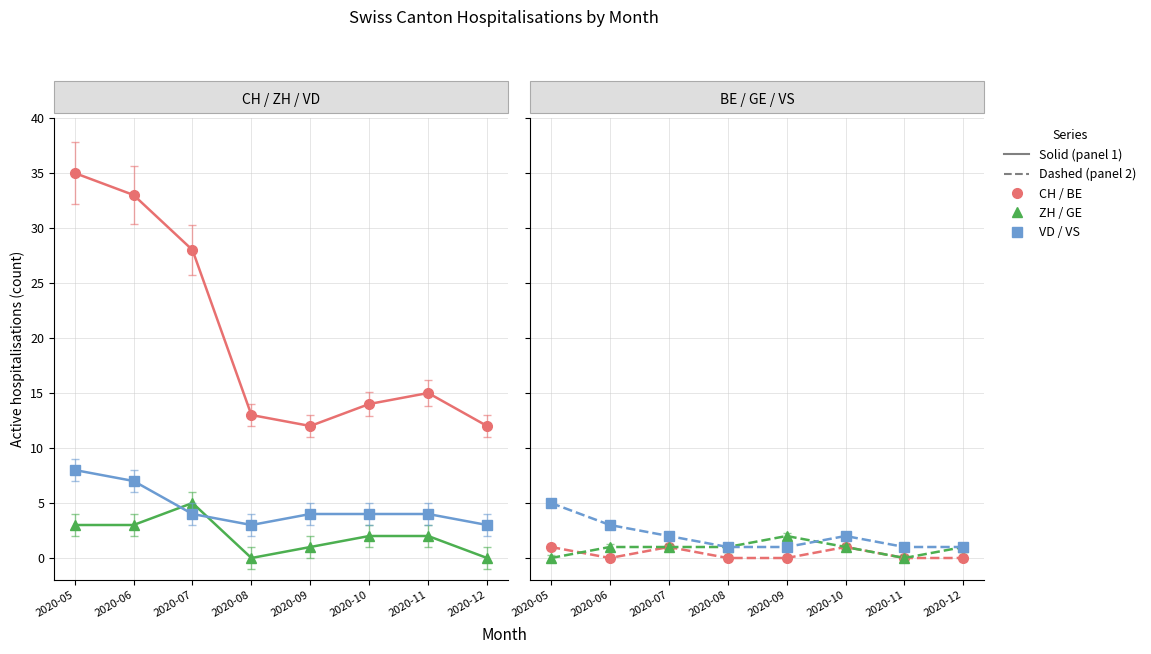

Reading left to right, extract all data points from this chart.

CH: 35	33	28	13	12	14	15	12
ZH: 3	3	5	0	1	2	2	0
VD: 8	7	4	3	4	4	4	3
BE: 1	0	1	0	0	1	0	0
GE: 0	1	1	1	2	1	0	1
VS: 5	3	2	1	1	2	1	1